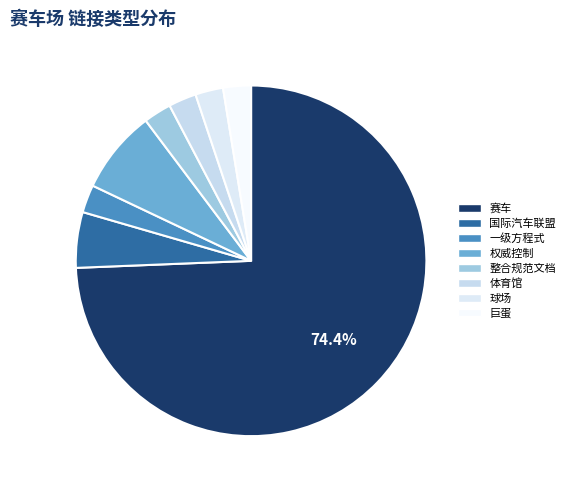

Is it true that 赛车 is 67% of the pie?

False